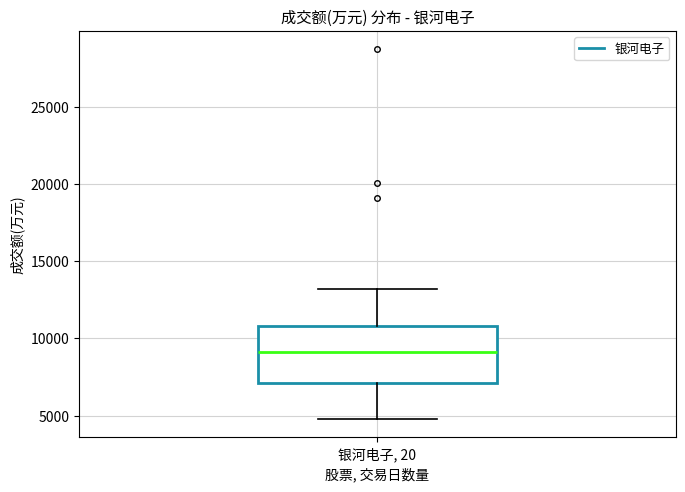

Read this box plot against the y-axis: the position of the median line, the range covered by the box, and the ends of both whiskers. The values are not printed on the chart, so give them approximately, as read against the axis.

median 9000, box 7000 to 11000, whiskers 5000 to 13000